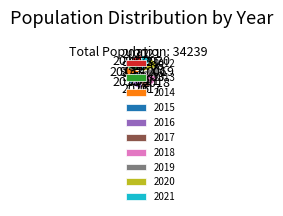

True or false: 2015 accounts for 2% of the total.

False